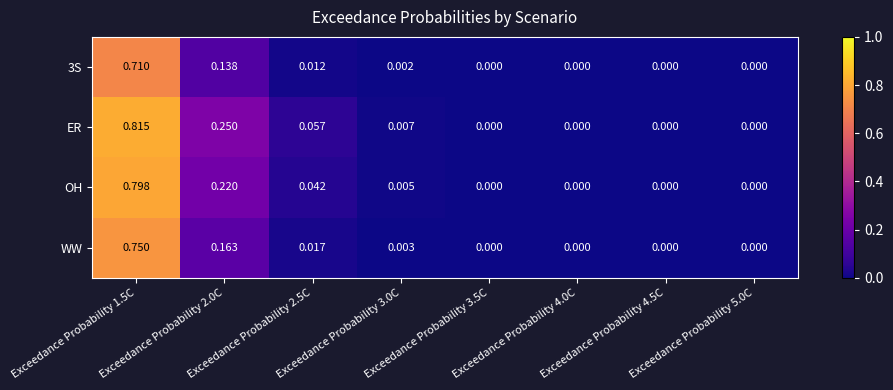

Which series has the widest spread of values?

ER